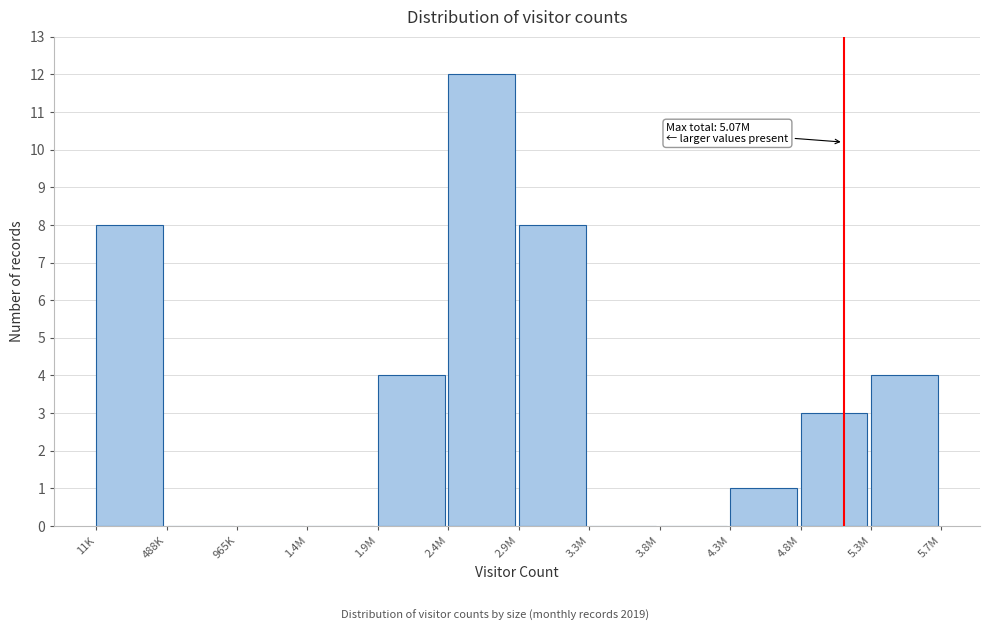

Reading left to right, transcribe all the data shown in this chart.

11K=8	488K=0	965K=0	1.4M=0	1.9M=4	2.4M=12	2.9M=8	3.3M=0	3.8M=0	4.3M=1	4.8M=3	5.3M=4